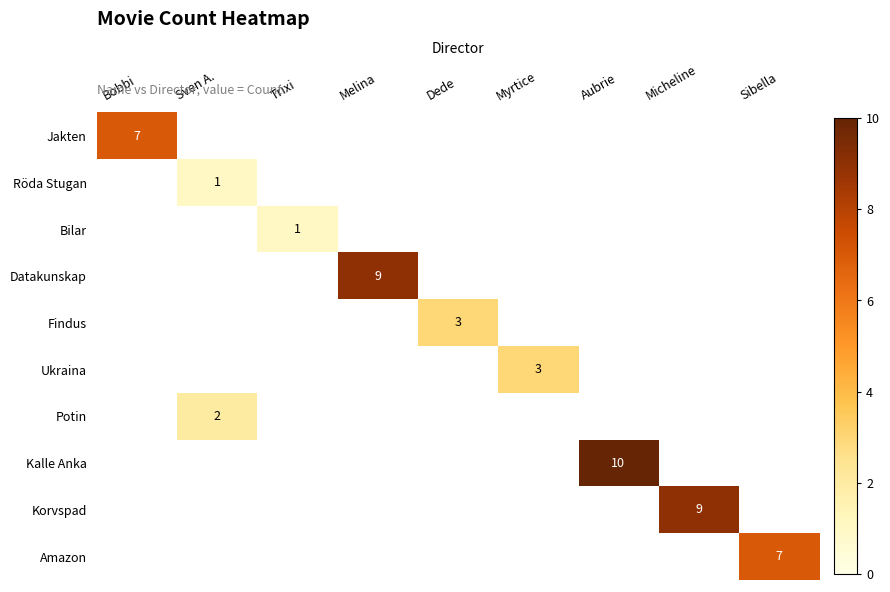

How many distinct data groups are displayed?

10